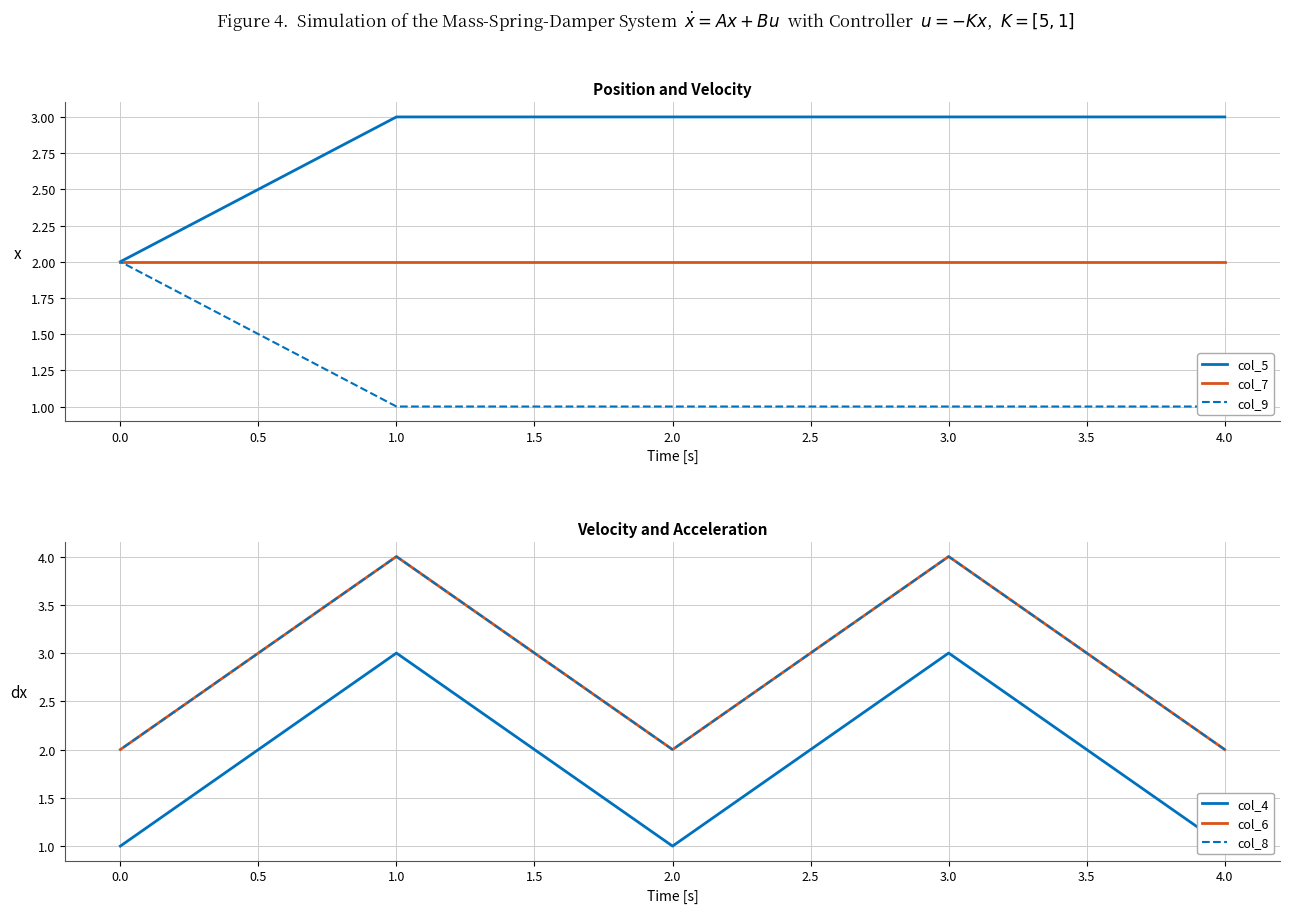

Which series has the largest total across all categories?

col_5